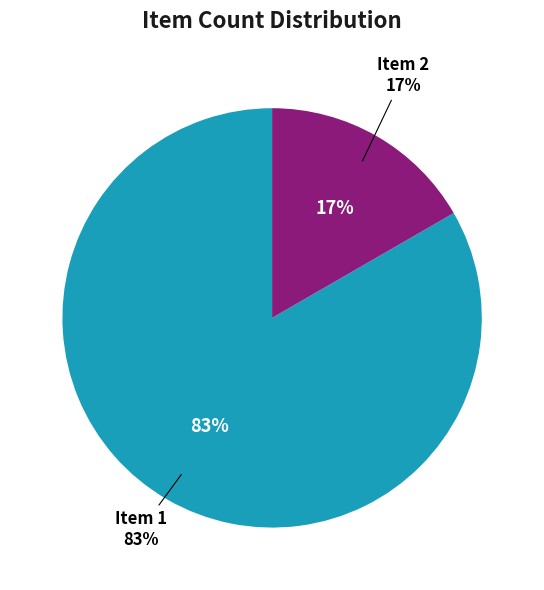

What percentage is the 1 slice, to the nearest percent?

83%